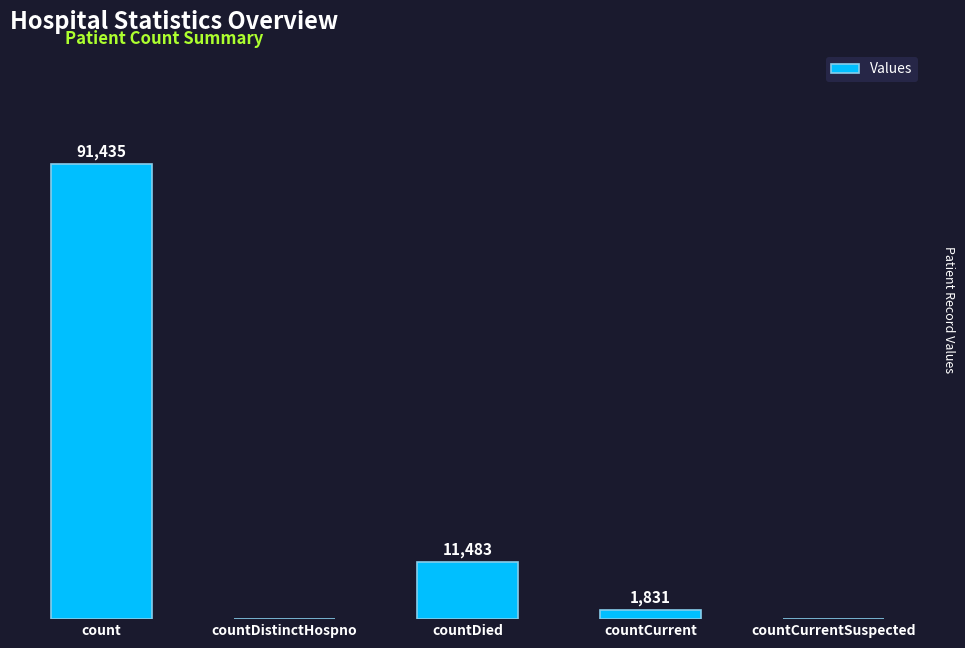

Where is the data nearest to the value 45717?

countDied